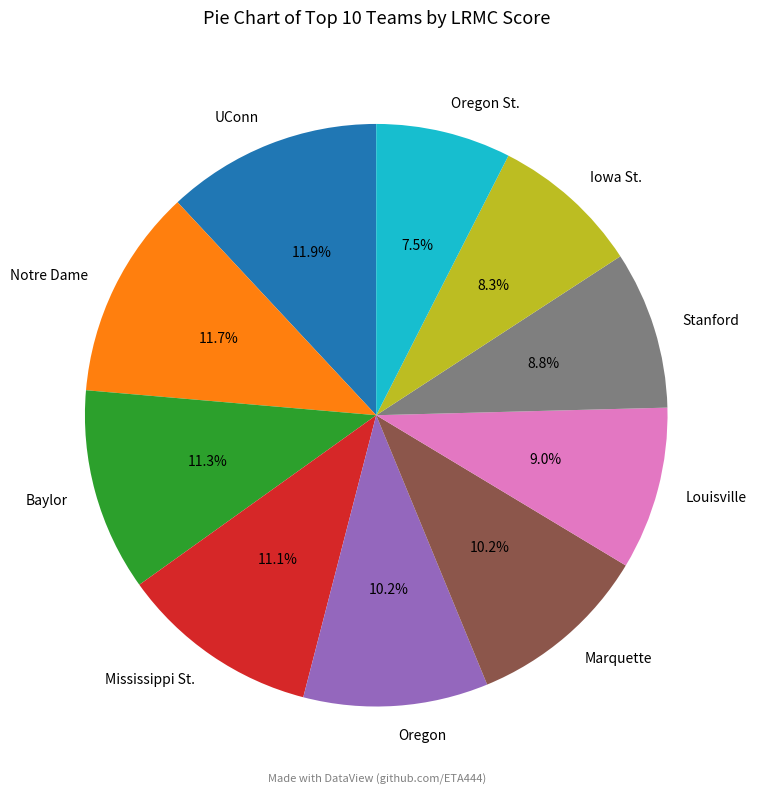

Does any single category account for the majority?

No